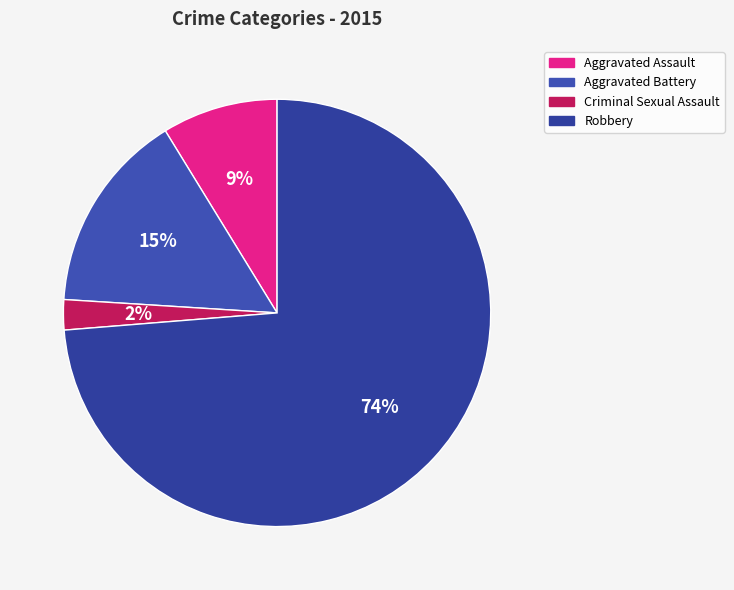

Between Robbery and Criminal Sexual Assault, which is larger?

Robbery